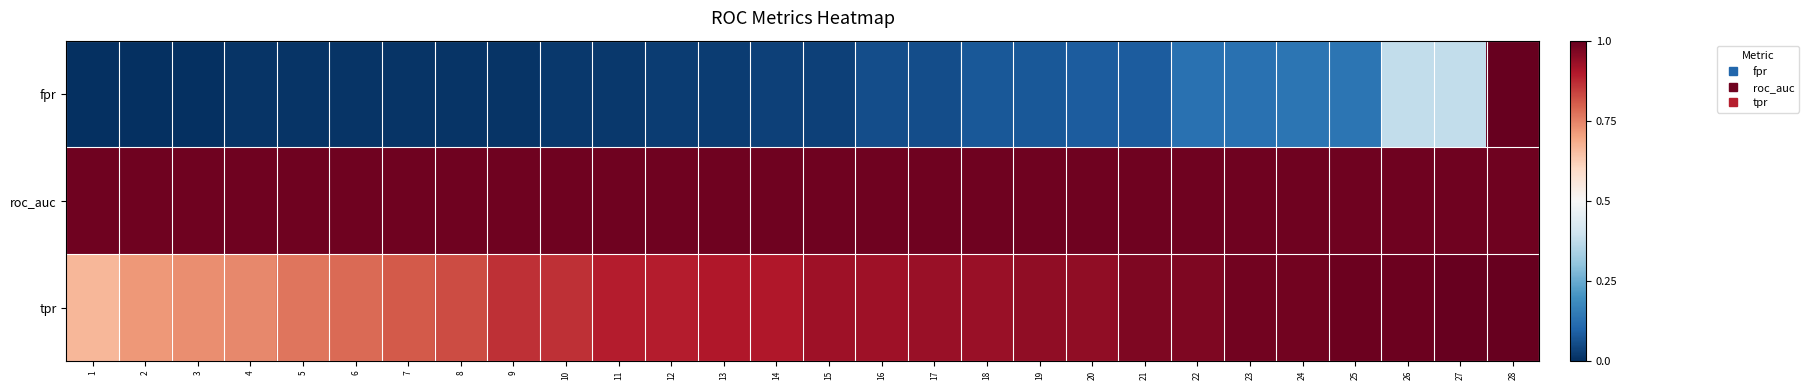

At which category is the sum across all series the highest?

28